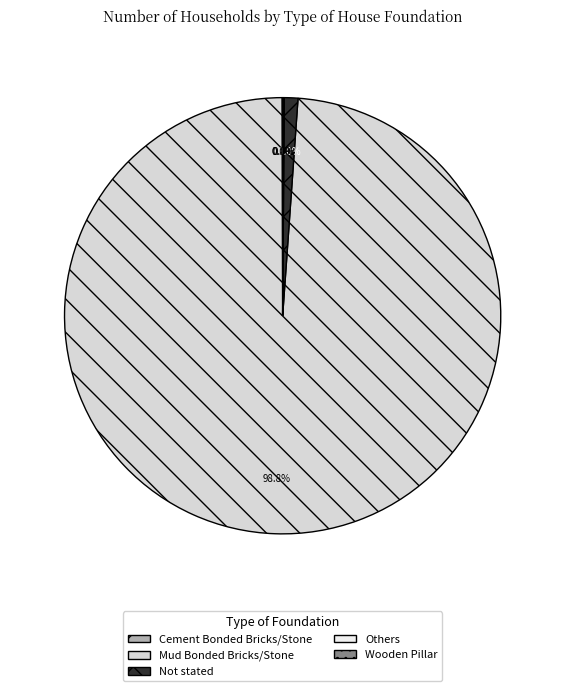

What portion of the pie excludes Not stated?

99.0%